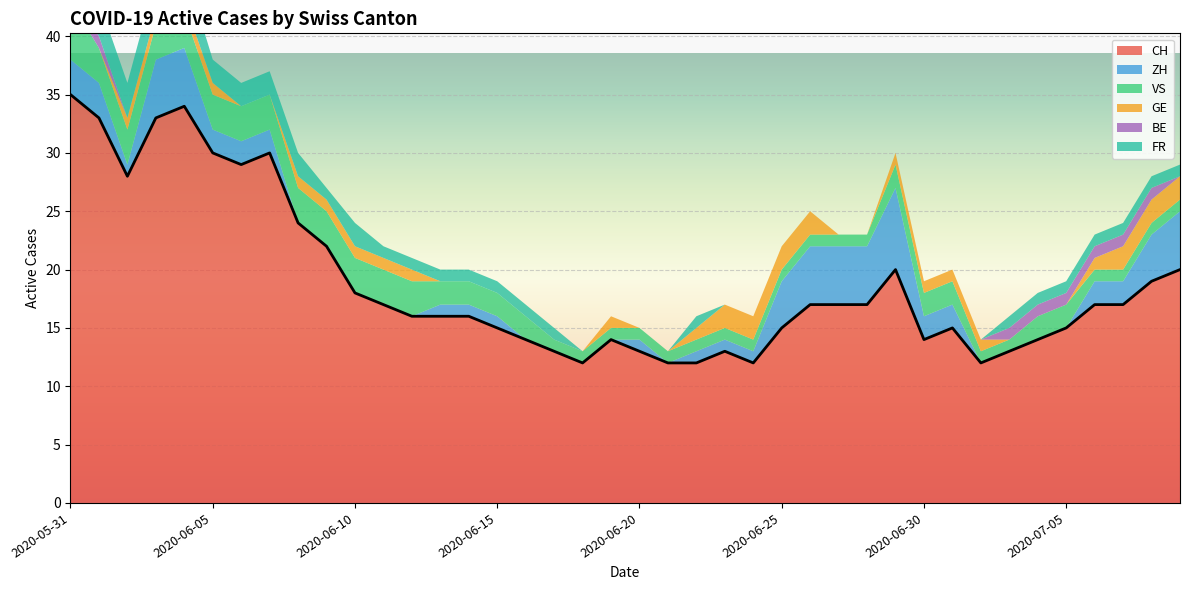

What is the label of the 15th point from the left?

2020-06-14